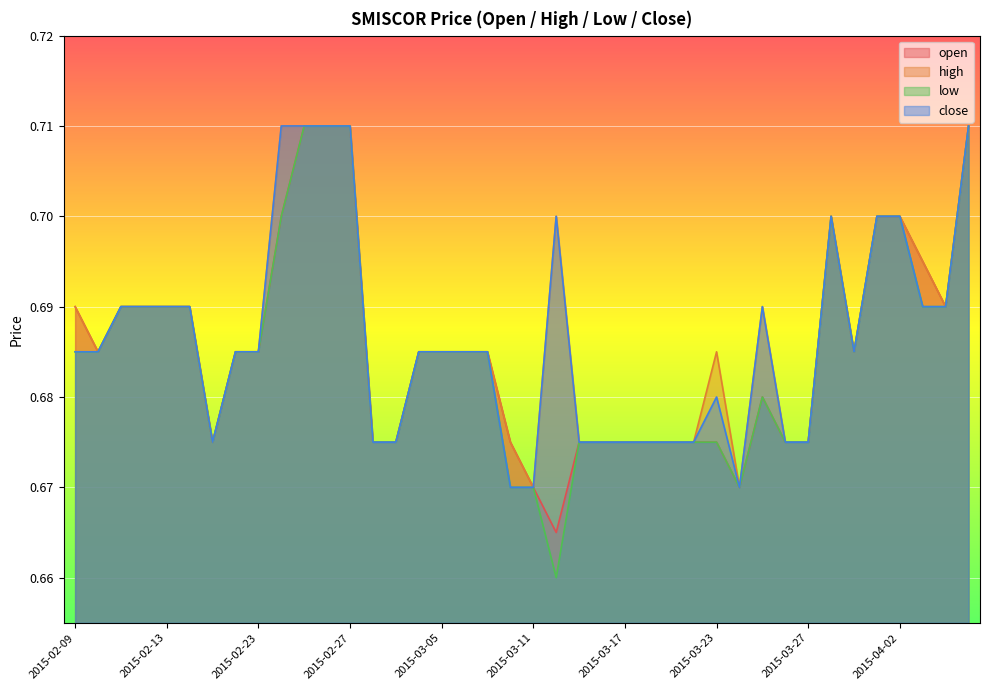

List the labels in order of high value, largest first.

2015-02-24, 2015-02-25, 2015-02-26, 2015-02-27, 2015-04-07, 2015-03-12, 2015-03-30, 2015-04-01, 2015-04-02, 2015-04-03, 2015-02-09, 2015-02-11, 2015-02-12, 2015-02-13, 2015-02-16, 2015-03-25, 2015-04-06, 2015-02-10, 2015-02-18, 2015-02-23, 2015-03-04, 2015-03-05, 2015-03-06, 2015-03-09, 2015-03-23, 2015-03-31, 2015-02-17, 2015-03-02, 2015-03-03, 2015-03-10, 2015-03-13, 2015-03-16, 2015-03-17, 2015-03-18, 2015-03-19, 2015-03-20, 2015-03-26, 2015-03-27, 2015-03-11, 2015-03-24